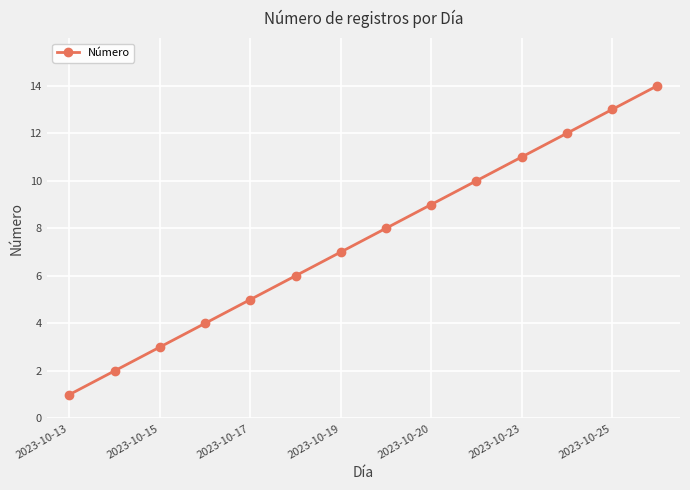

True or false: the data has more than 2 interior local peaks.

False